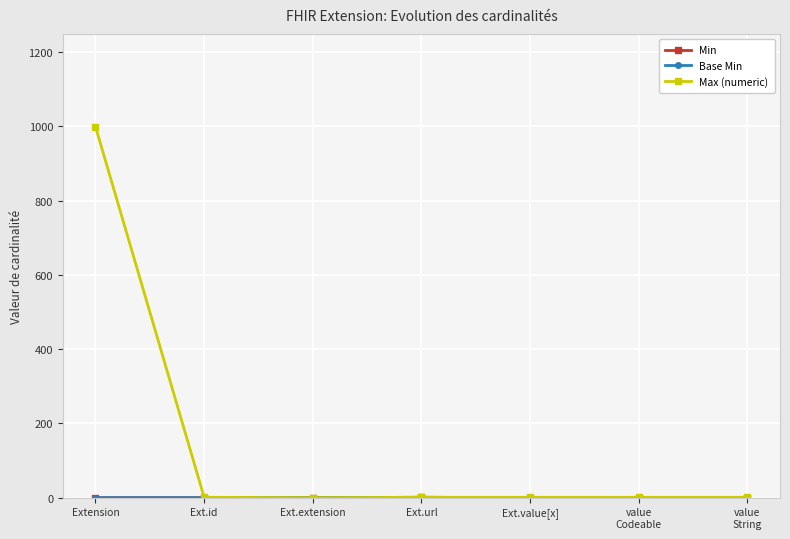

Where is Base Min nearest to the value 0?

Extension